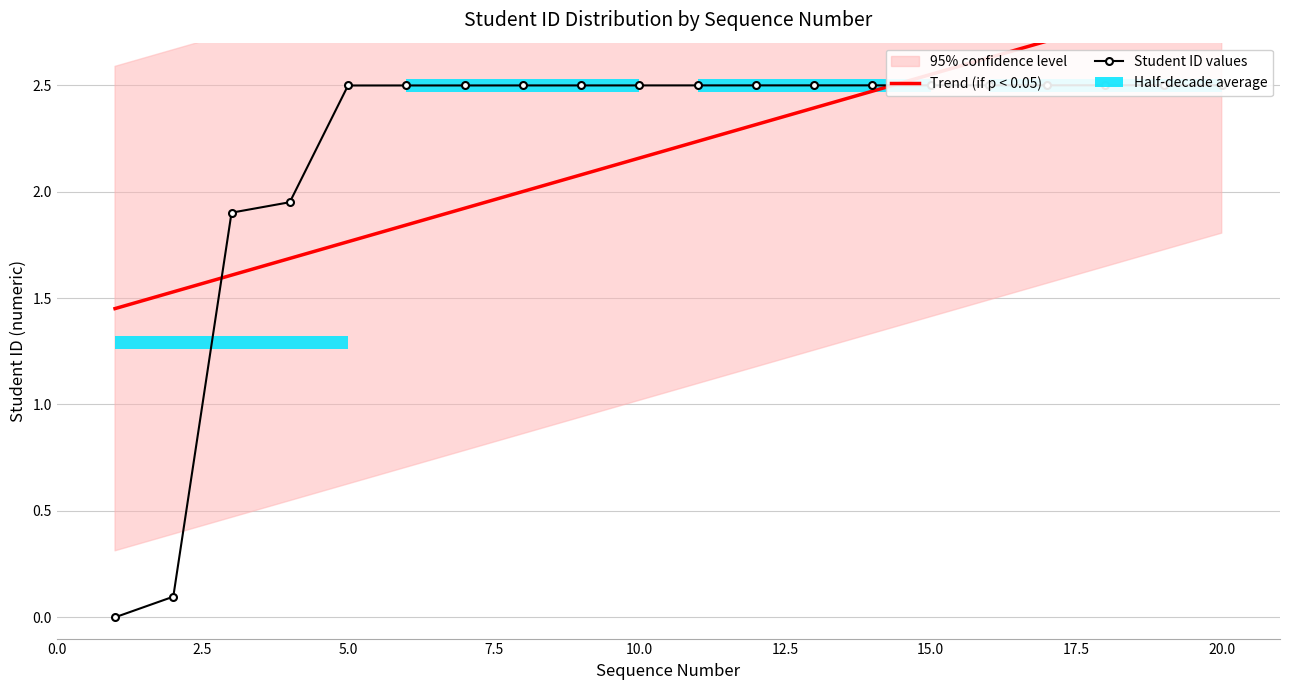

How many values in Student ID values are above zero?

19